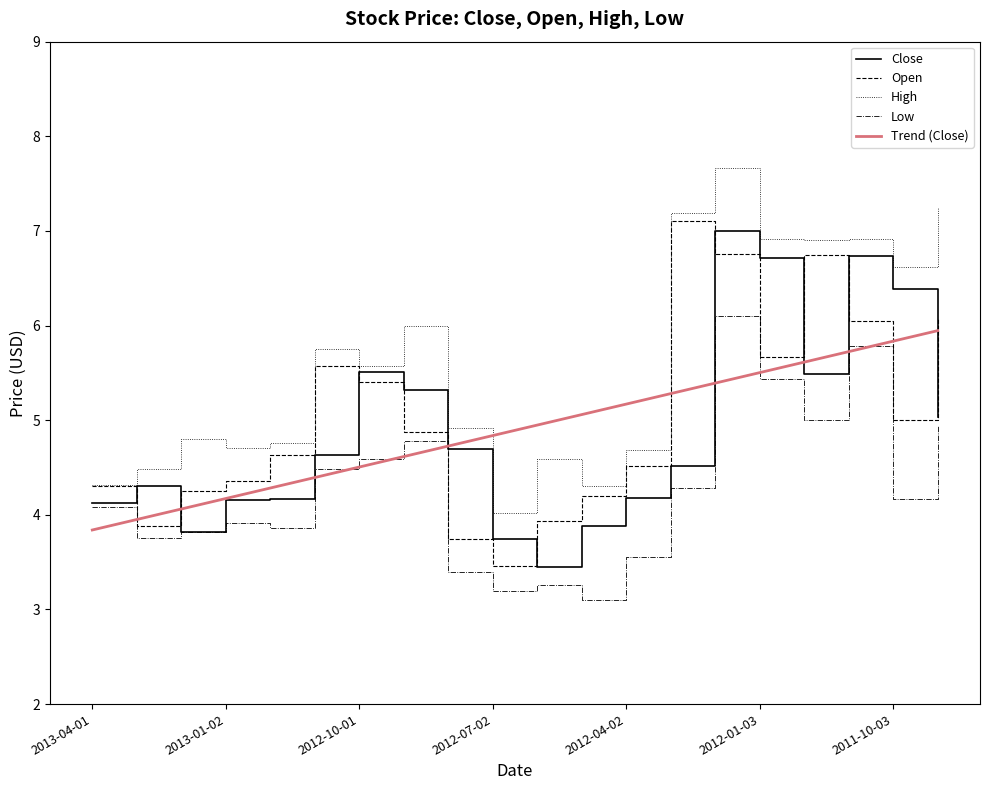

Which series ends up on top after the final intersection of Open and Close?

Open